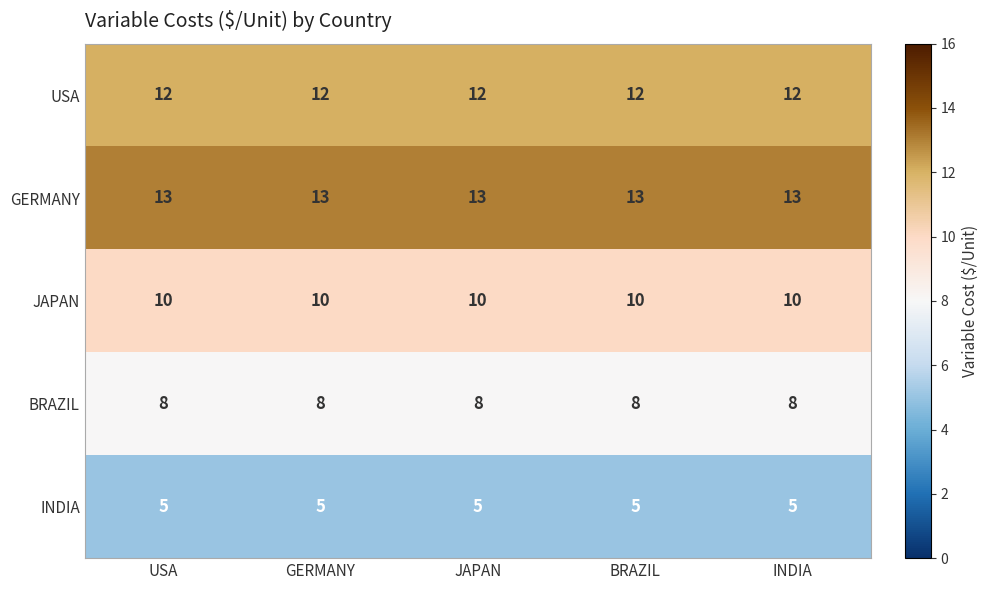

Which series has the largest total across all categories?

GERMANY